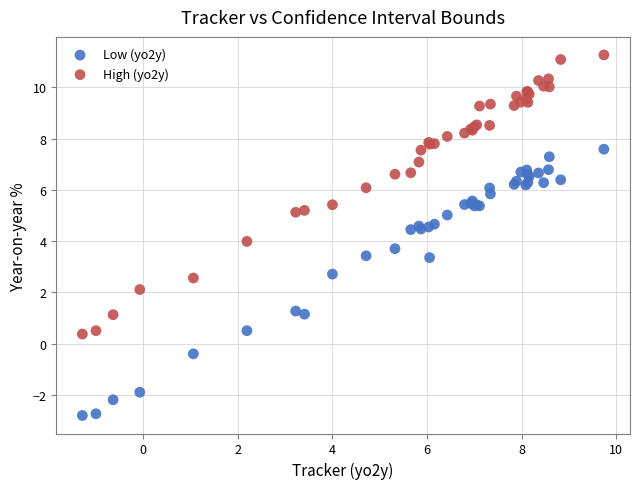

Which series reaches the minimum Y coordinate?

Low (yo2y)